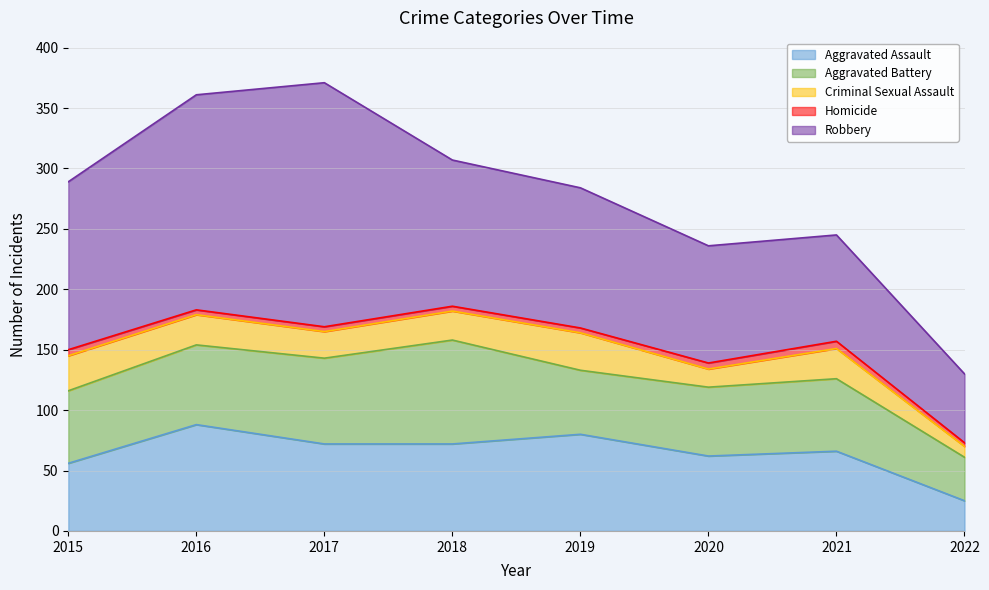

What are all the series names shown in the legend?

Aggravated Assault, Aggravated Battery, Criminal Sexual Assault, Homicide, Robbery